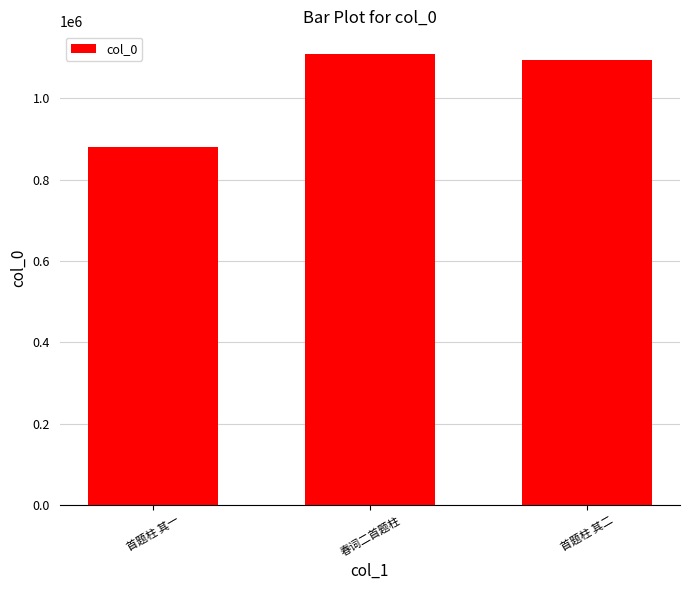

List the labels in order of value, largest first.

春词二首题柱, 首题柱 其二, 首题柱 其一